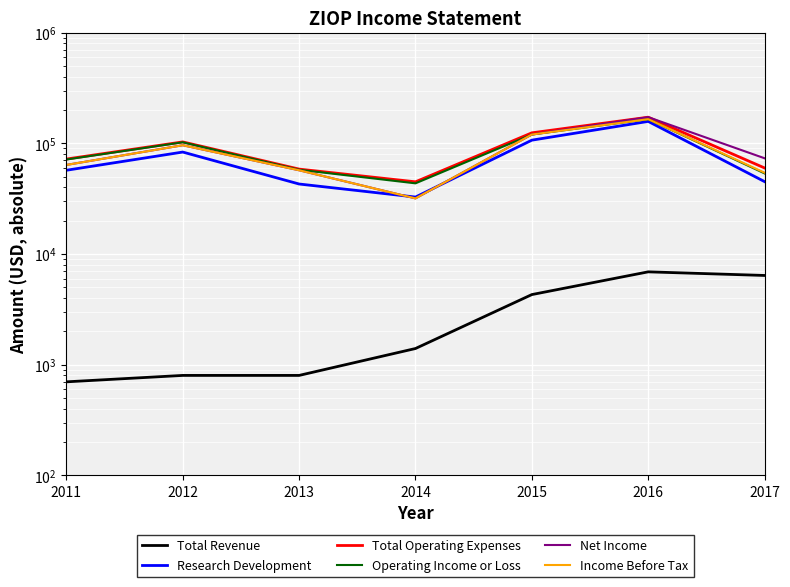

At which category does the chart reach its peak across all series?

2016